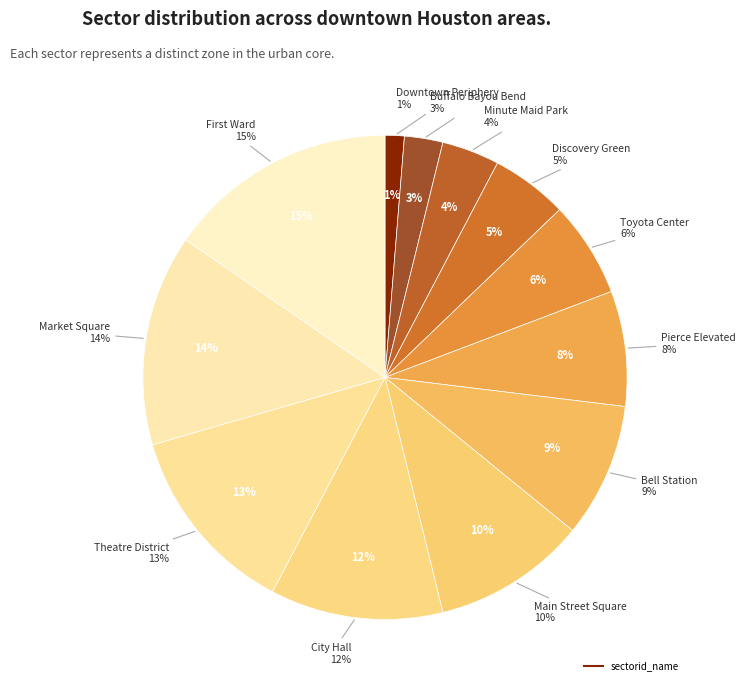

Rank the categories by value from lowest to highest.

Downtown Periphery, Buffalo Bayou Bend, Minute Maid Park, Discovery Green, Toyota Center, Pierce Elevated, Bell Station, Main Street Square, City Hall, Theatre District, Market Square, First Ward